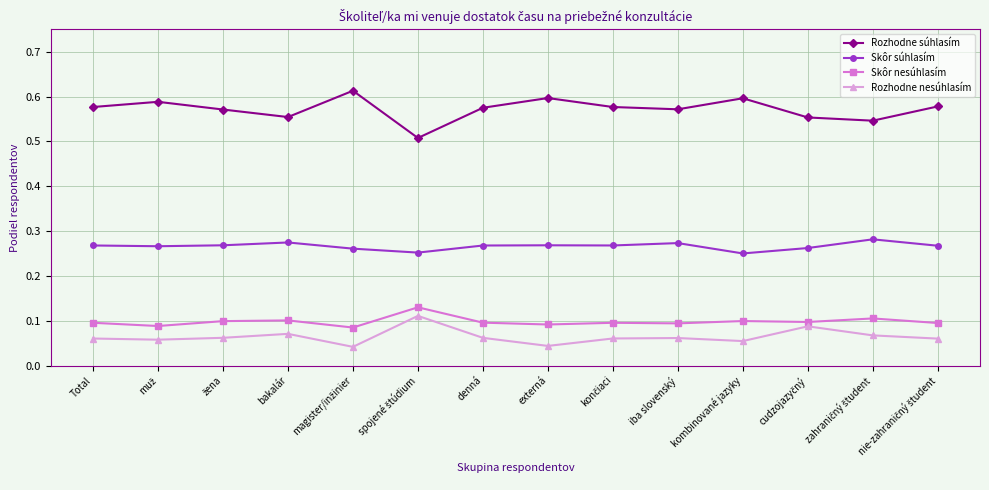

The Skôr súhlasím series shows 0.1 at kombinované jazyky. True or false?

False